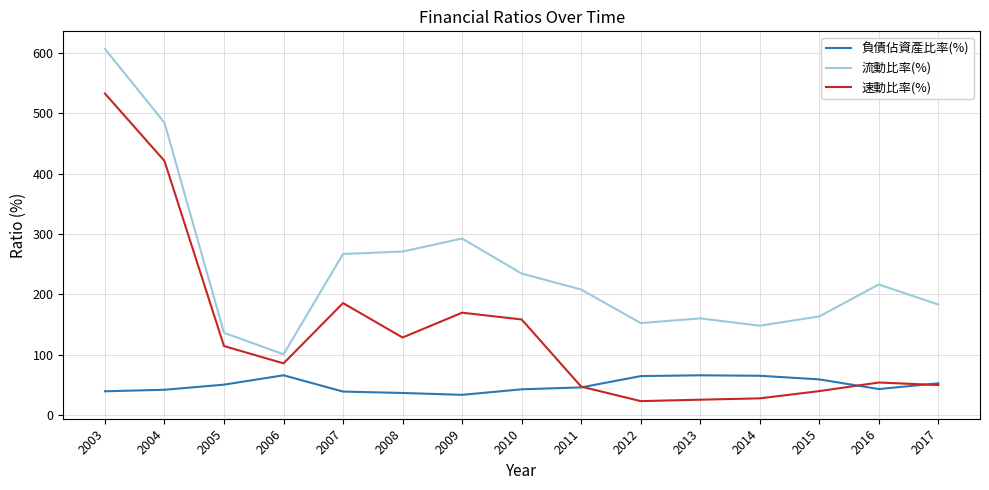

What is the total value across all series at 2004?

947.2